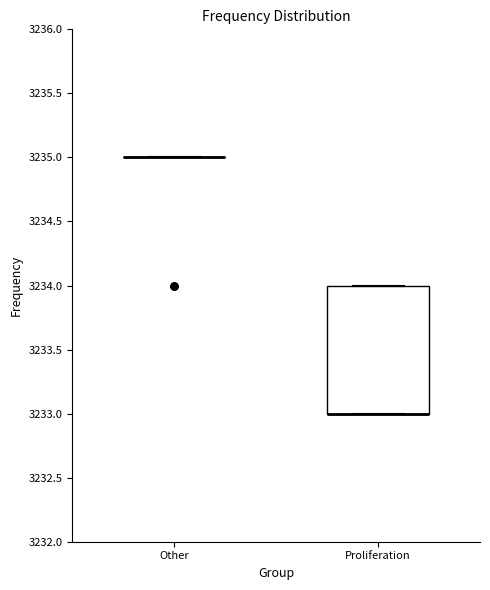

Reading left to right, read every box against the y-axis: the position of its median line, the range the box covers, and the ends of its whiskers. The values are not printed on the chart, so give them approximately, as read against the axis.

Other: box collapsed to a line at 3235, whiskers 3235 to 3235
Proliferation: median 3233 (drawn on the box's lower edge), box 3233 to 3234, whiskers 3233 to 3234